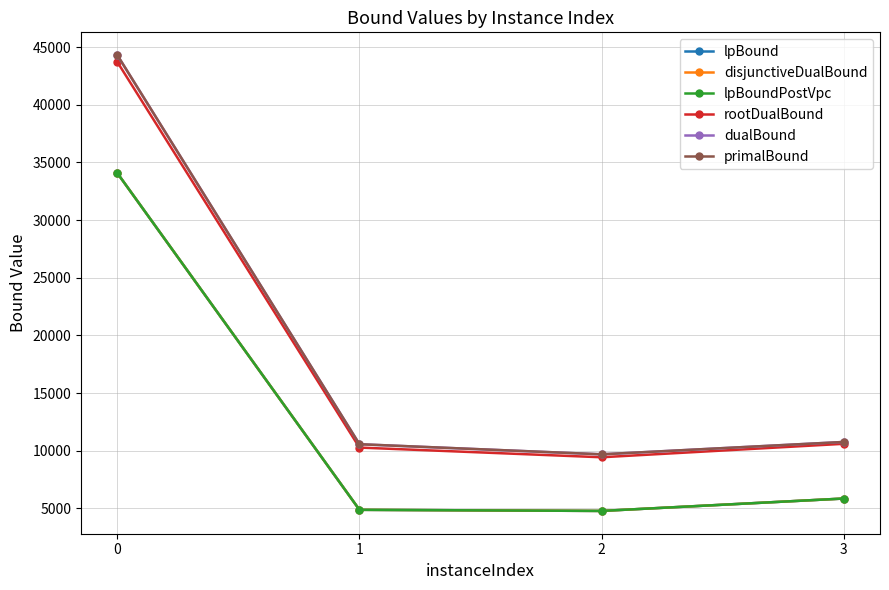

True or false: lpBoundPostVpc and lpBound cross at least once.

False